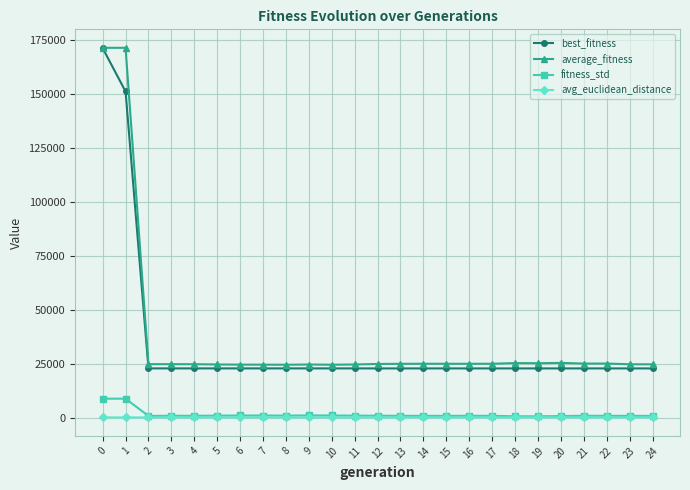

What is the sum of the average_fitness values at 19 and 11?

50349.4